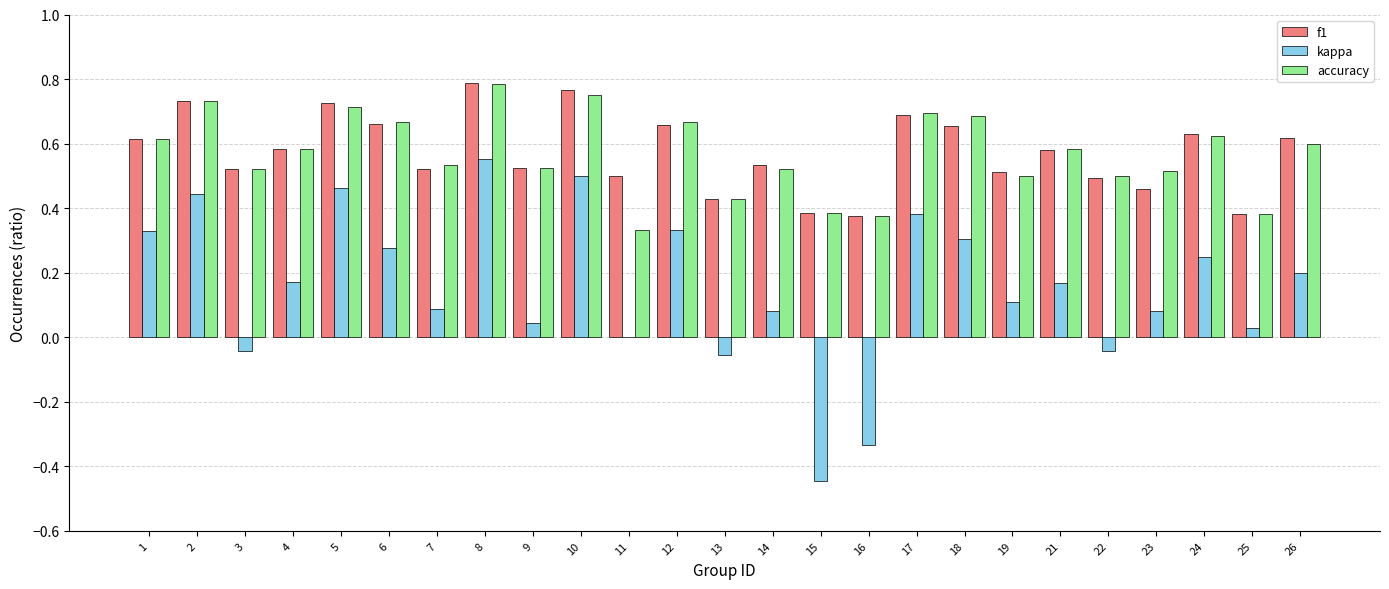

What is the sum of all accuracy values?

14.2